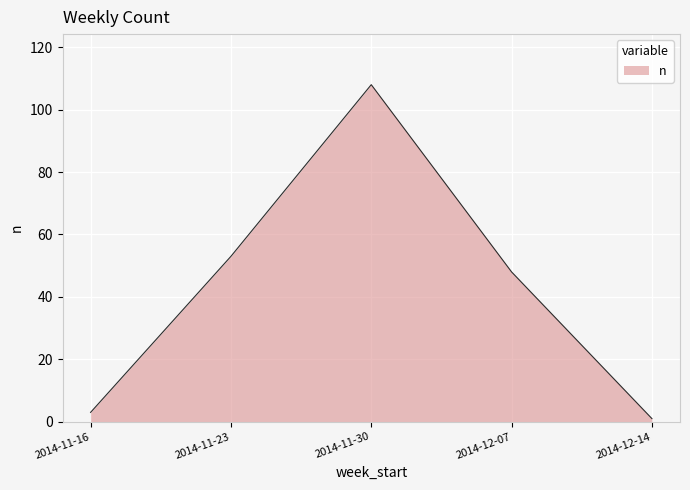

How many interior local peaks (higher than both neighbors) does the data have?

1